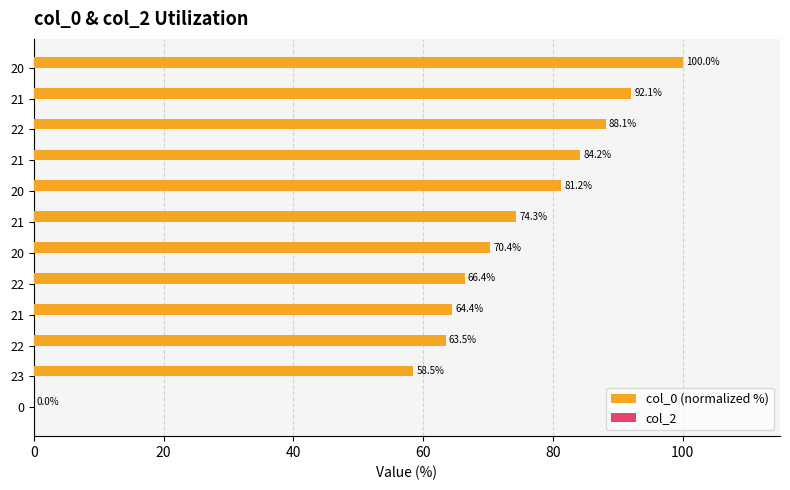

Count the number of values greater than 74.

6